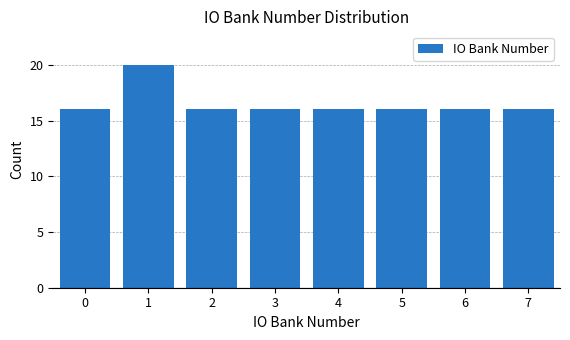

Reading left to right, extract all data points from this chart.

16	20	16	16	16	16	16	16